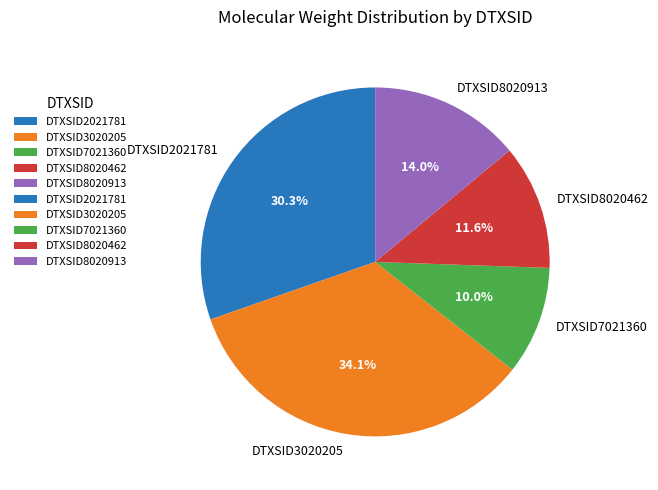

What is the ratio of the value at DTXSID8020462 to the value at DTXSID7021360?

1.2